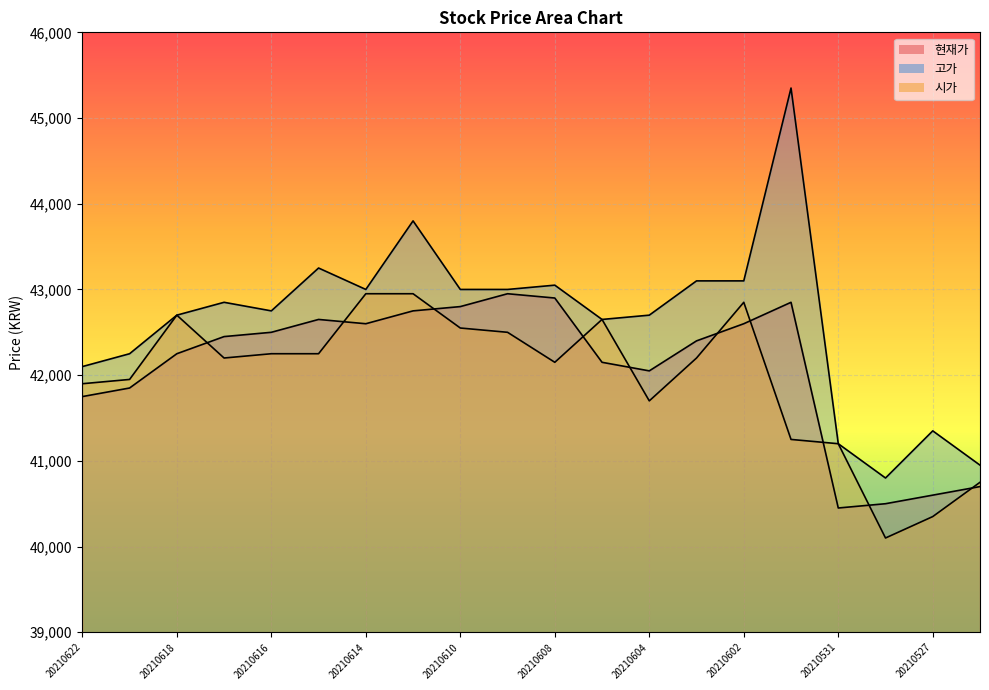

How many values in the 시가 series are below 42200?

9